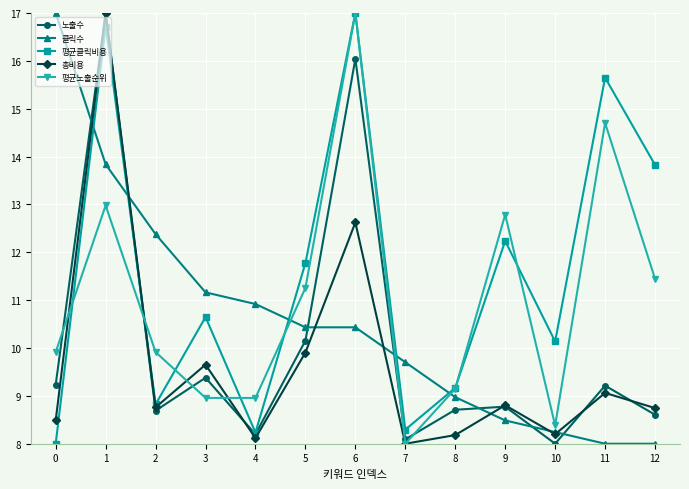

What is the difference between the second highest and minimum values in the 평균노출순위 series?

6.7